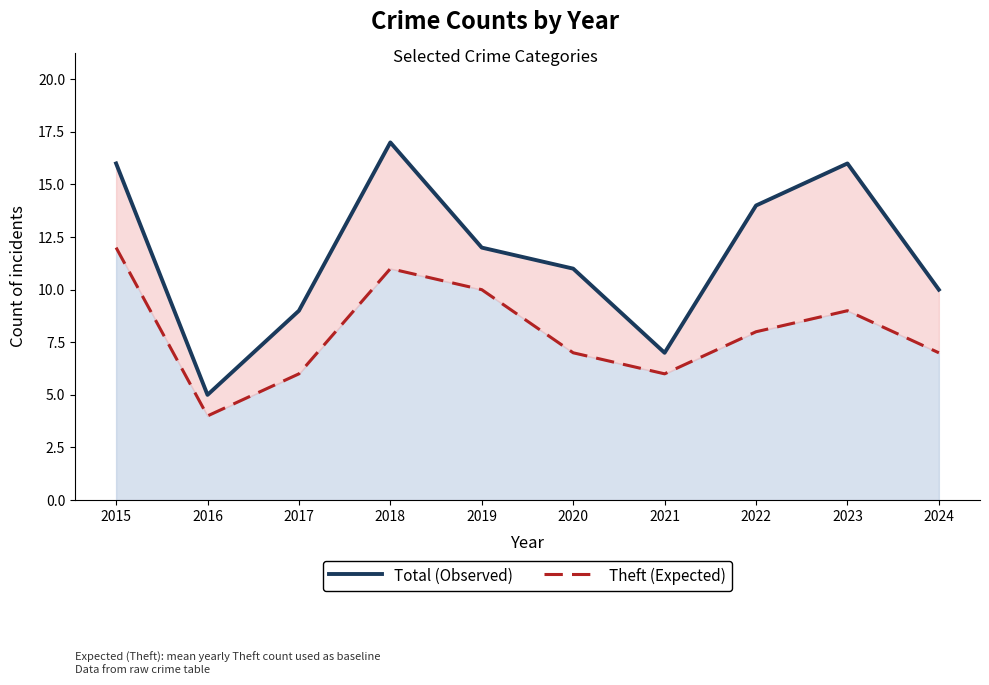

True or false: Theft (Expected) and Total (Observed) intersect in this chart.

False